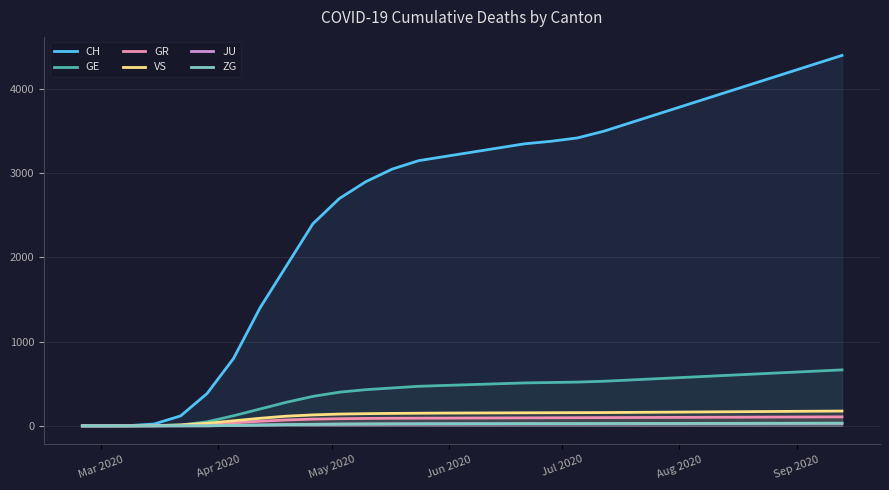

What is the value of the ZG point at the 24th from the left?

29